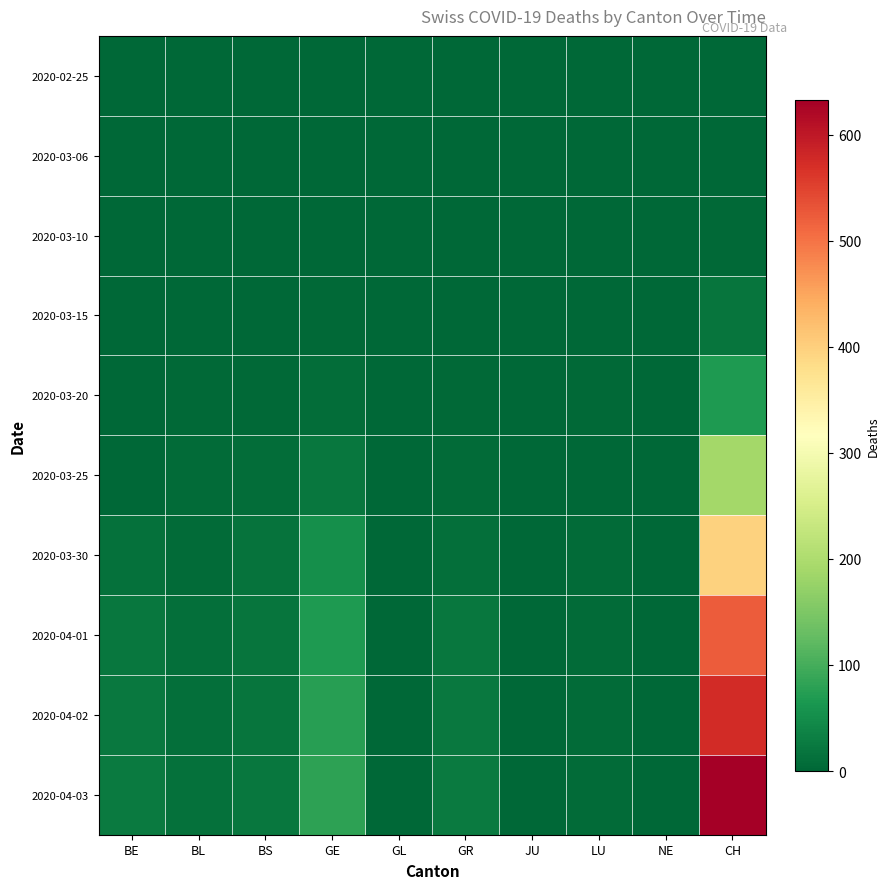

Which series changed the most between BL and NE?

2020-04-03